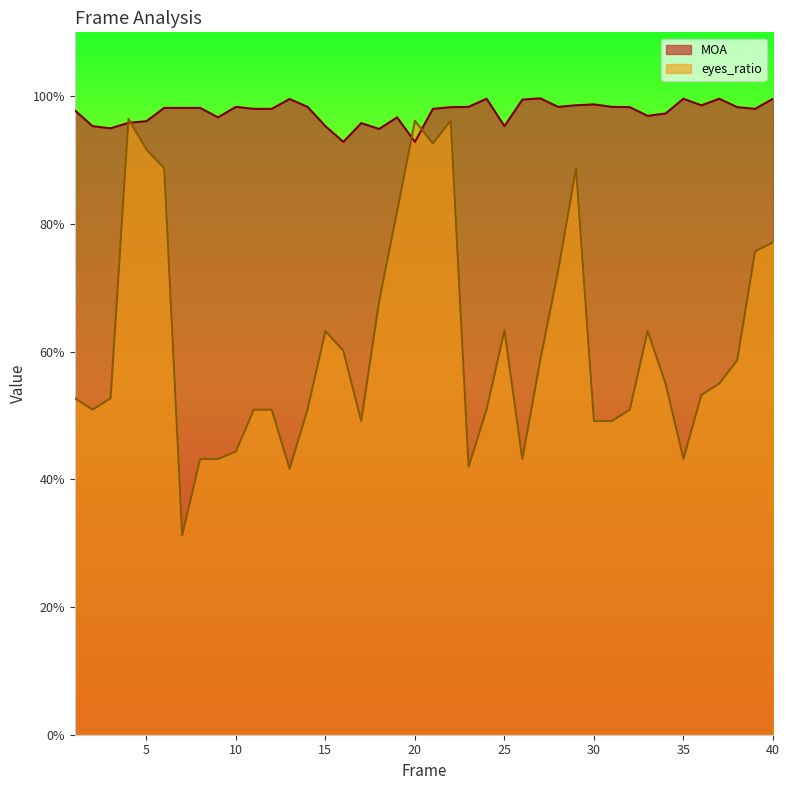

How many distinct data groups are displayed?

2